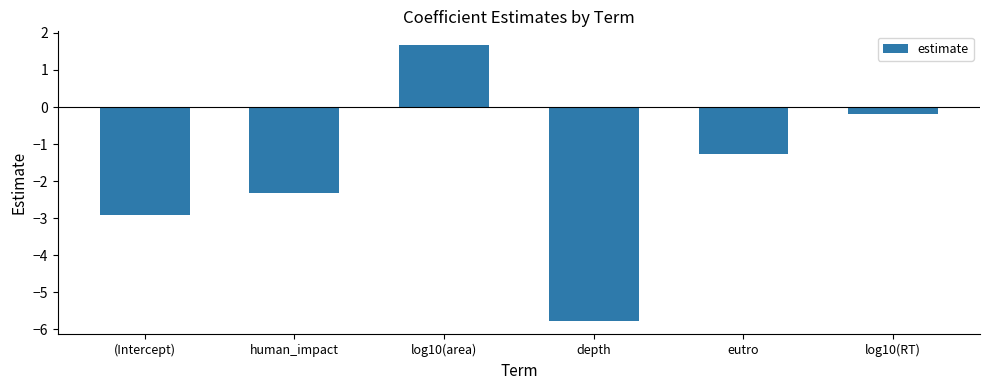

What is the value of the 4th bar from the left?

-5.8